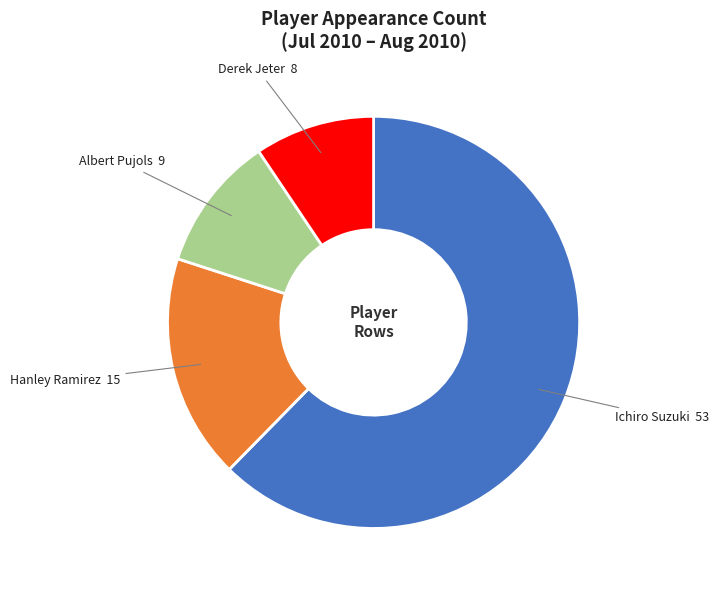

Is it true that Ichiro Suzuki is 62% of the pie?

True